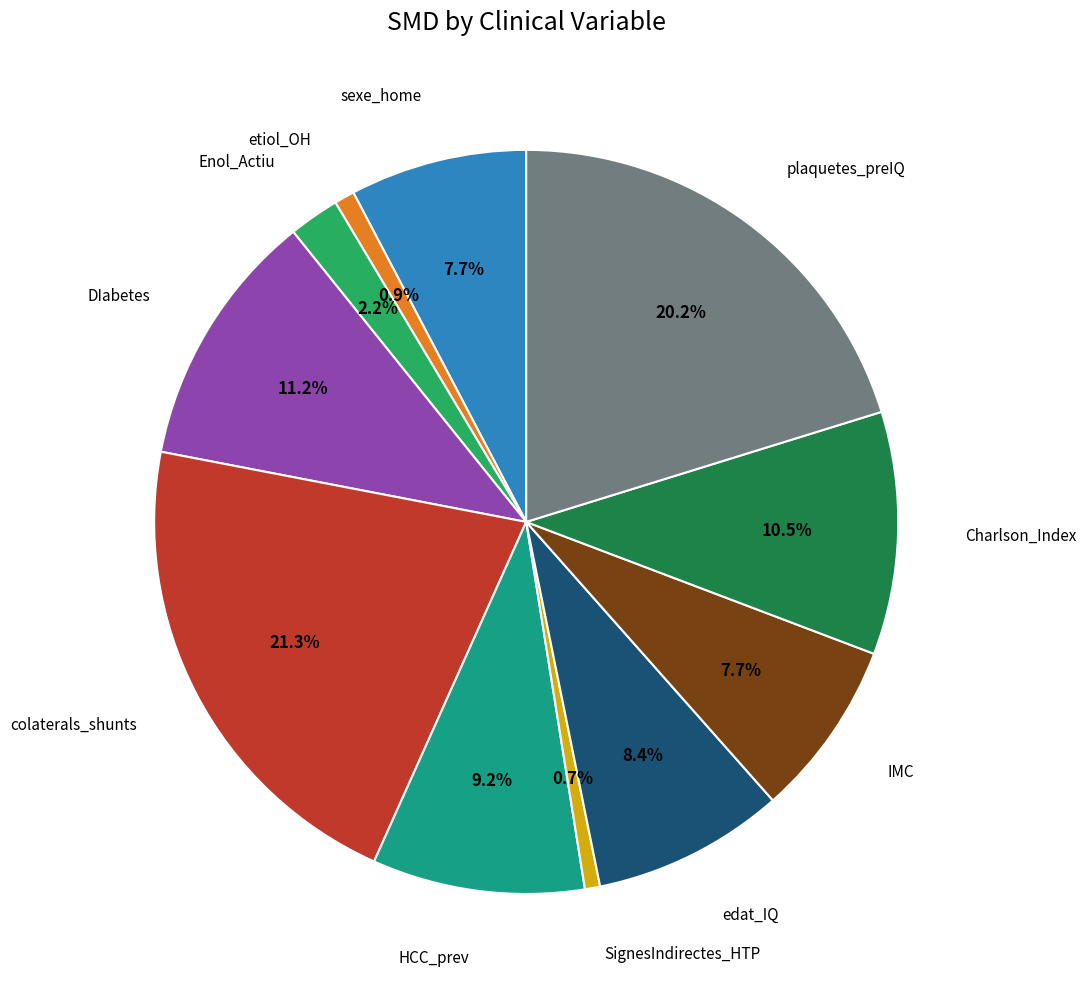

Does any single category account for the majority?

No